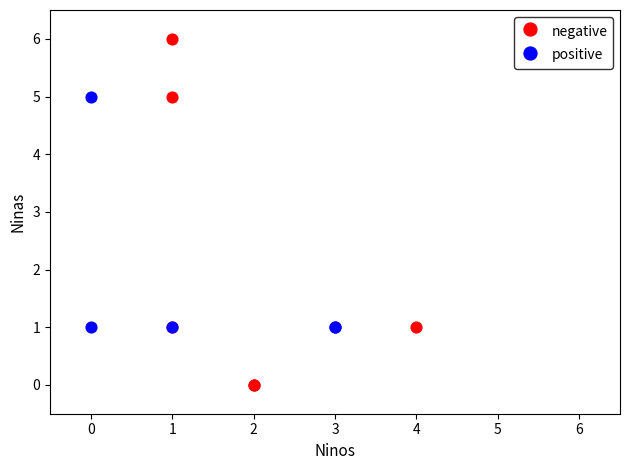

Which series has the widest spread of Y values?

negative